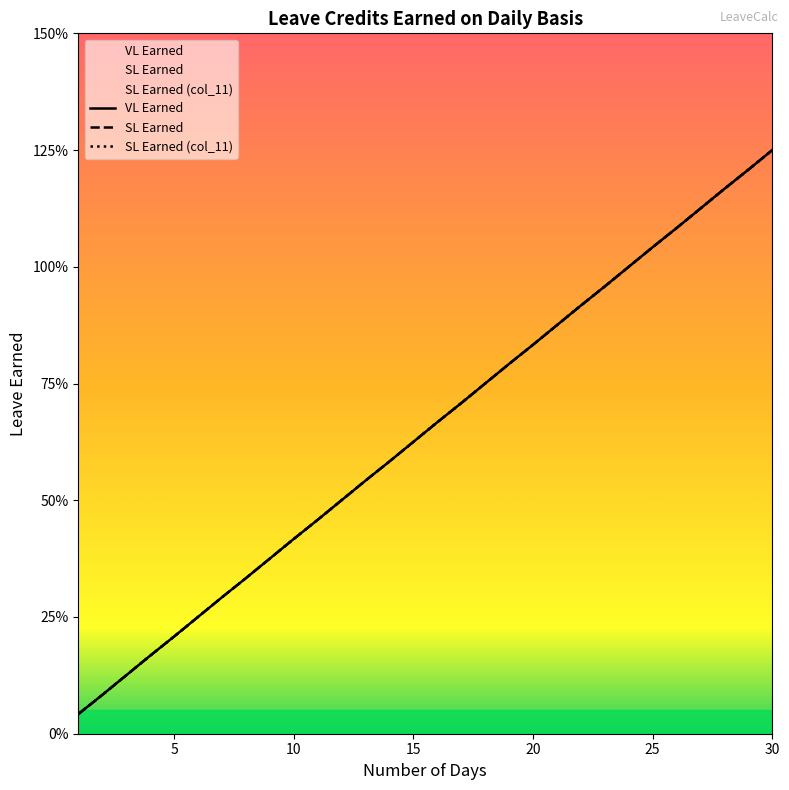

Which series has the largest total across all categories?

VL Earned